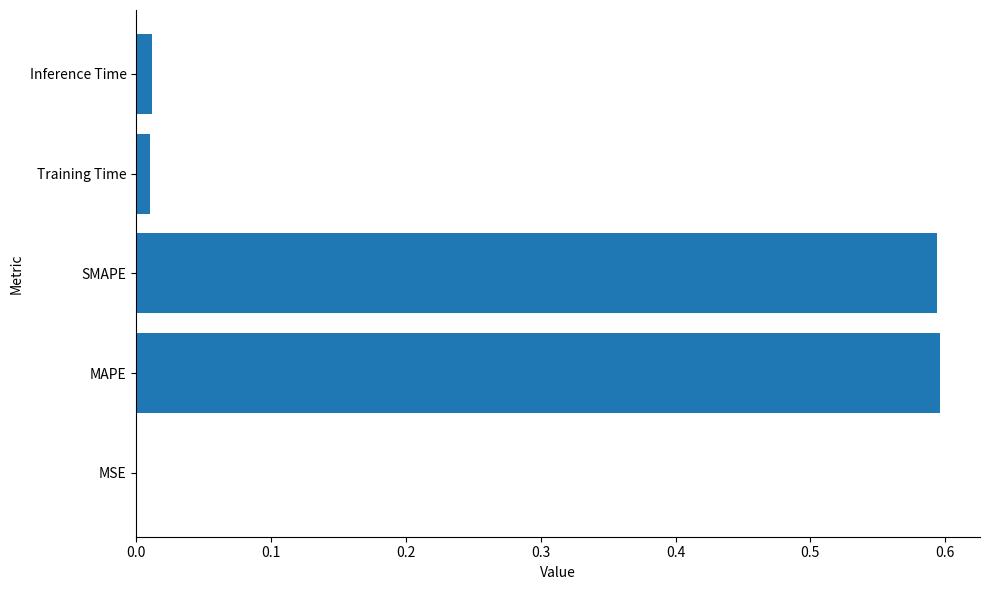

What is the sum of all values?

1.2